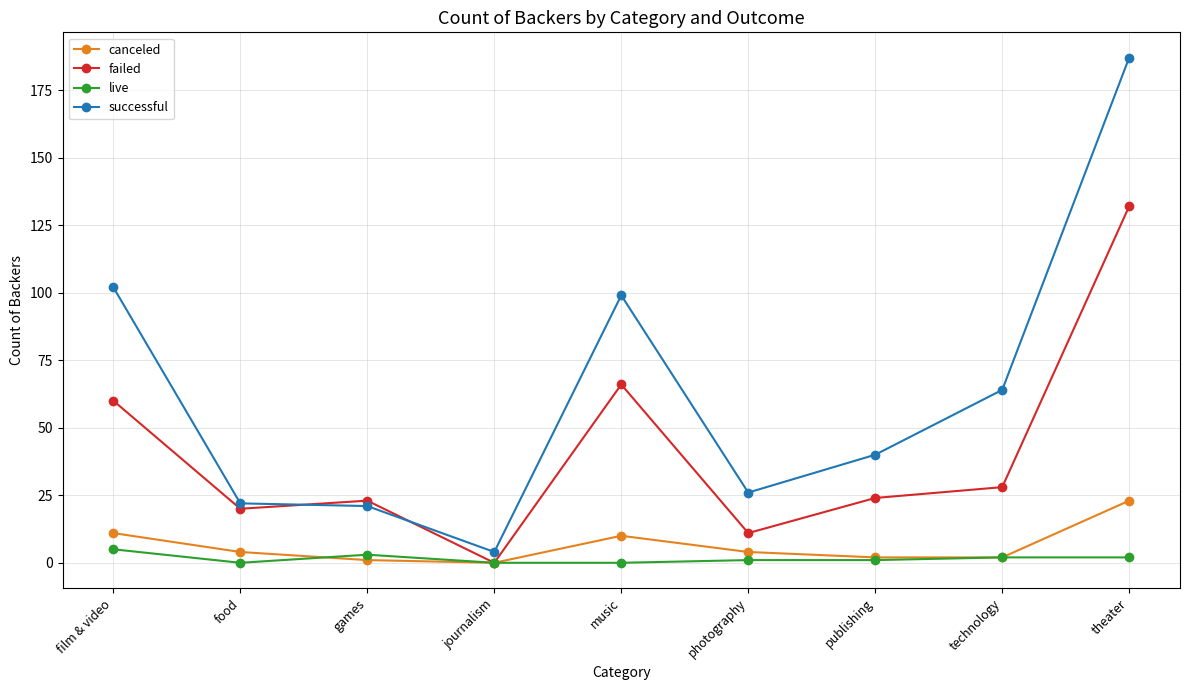

What is the value of the canceled point at the 2nd from the left?

4